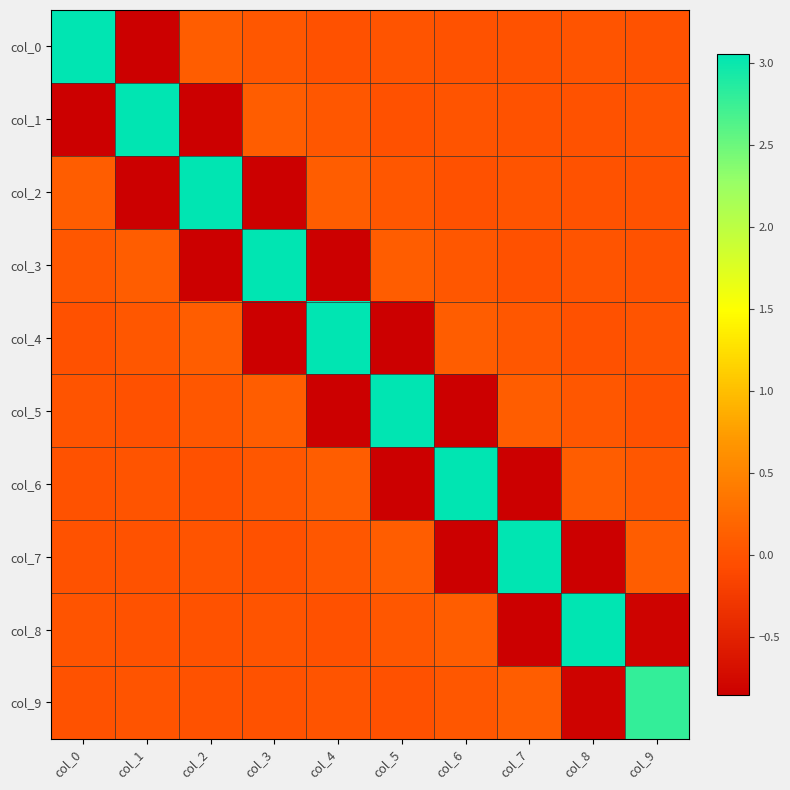

At which category is the sum across all series the highest?

col_0